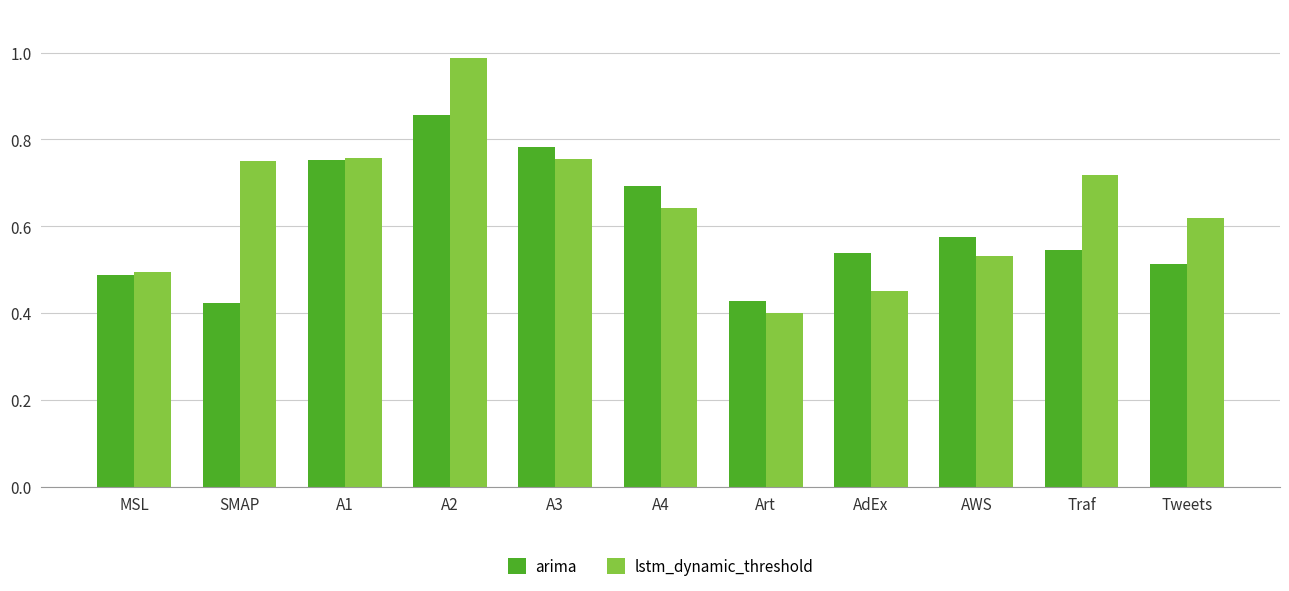

Rank the series by their maximum value, from highest to lowest.

lstm_dynamic_threshold, arima